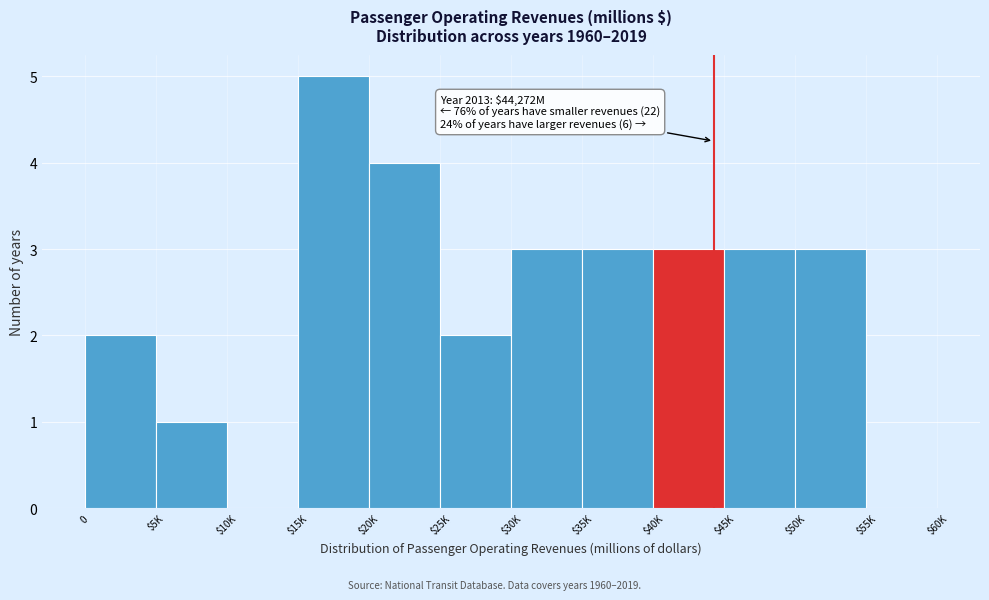

What value does the data have at $35K?

3